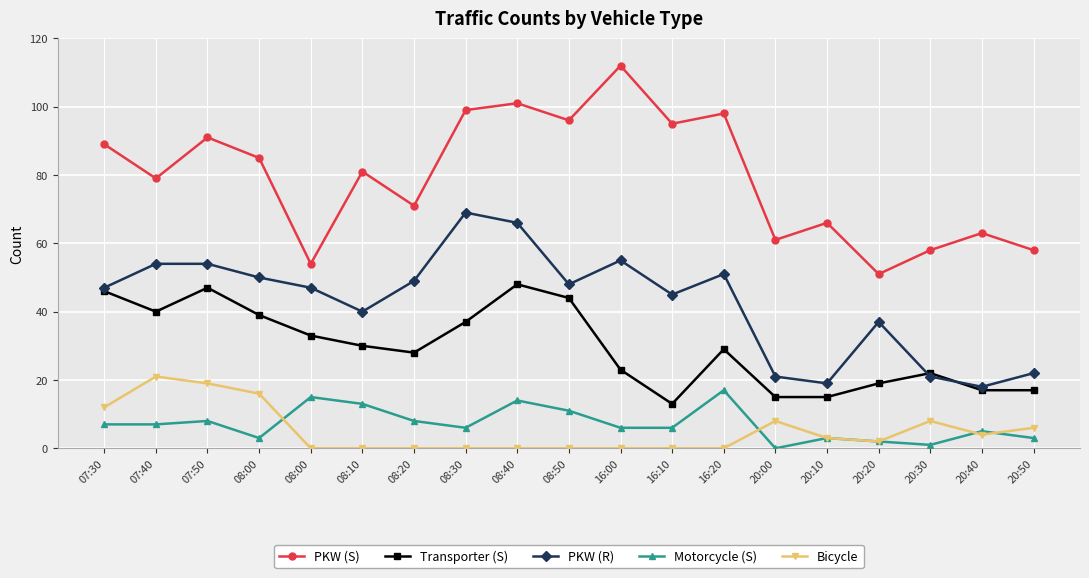

Count the number of data series in this chart.

5